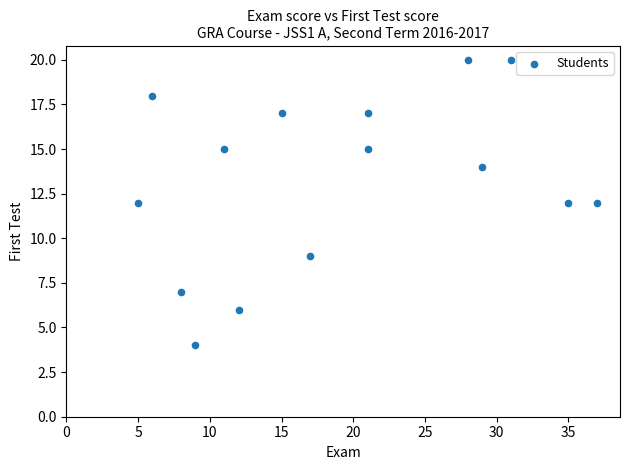

What is the range of Y values (max minus min)?

16